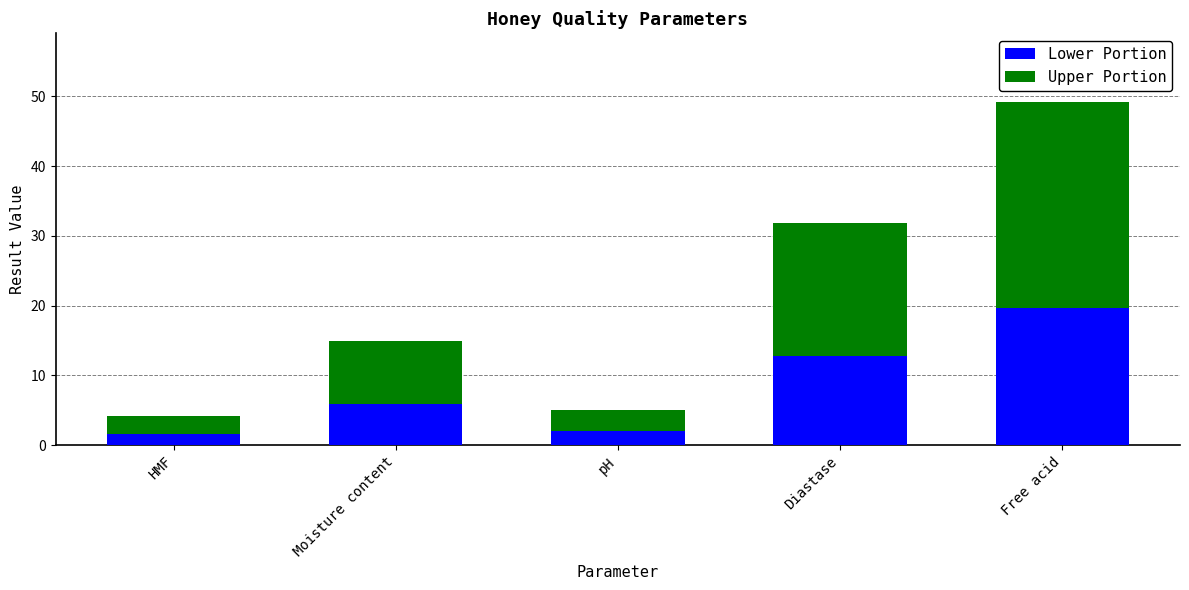

The Lower Portion series shows 8.2 at Moisture content. True or false?

False